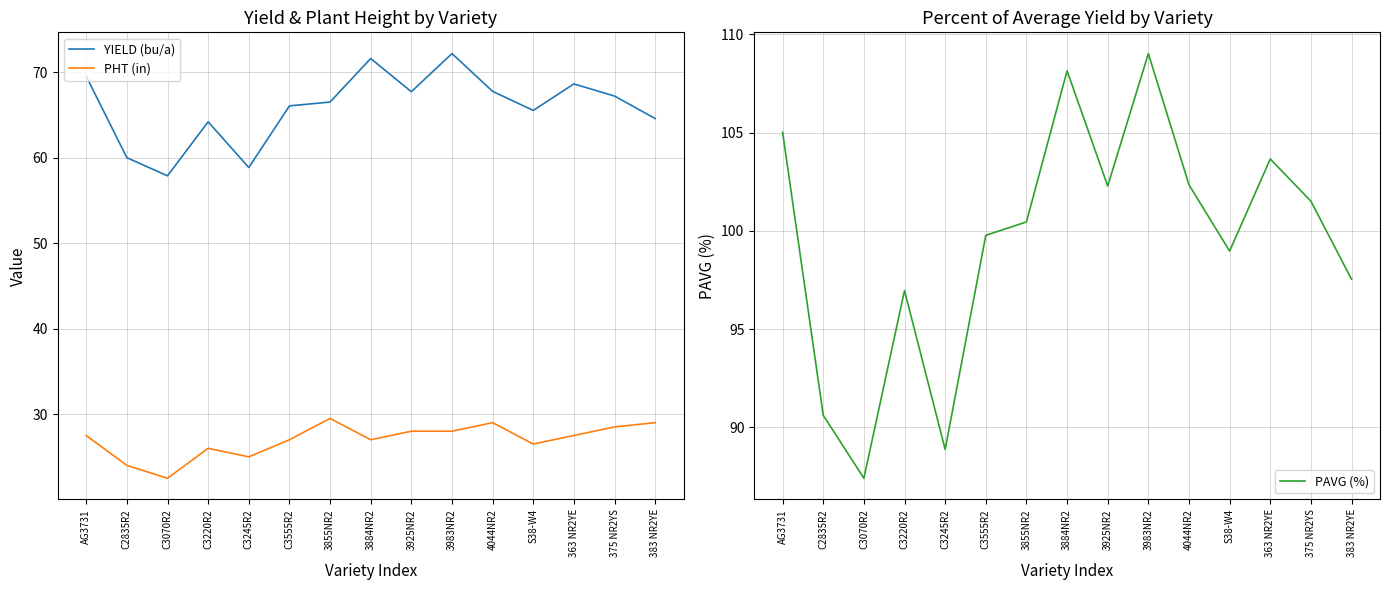

Is this an area chart (filled region under the line)?

No